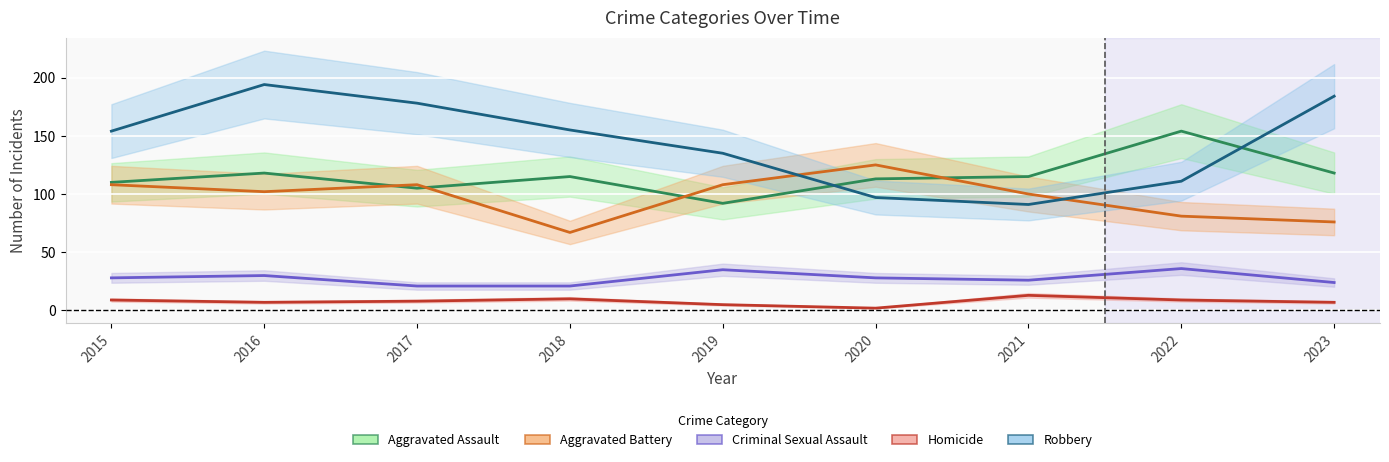

At which category does Aggravated Assault reach its first local valley?

2017